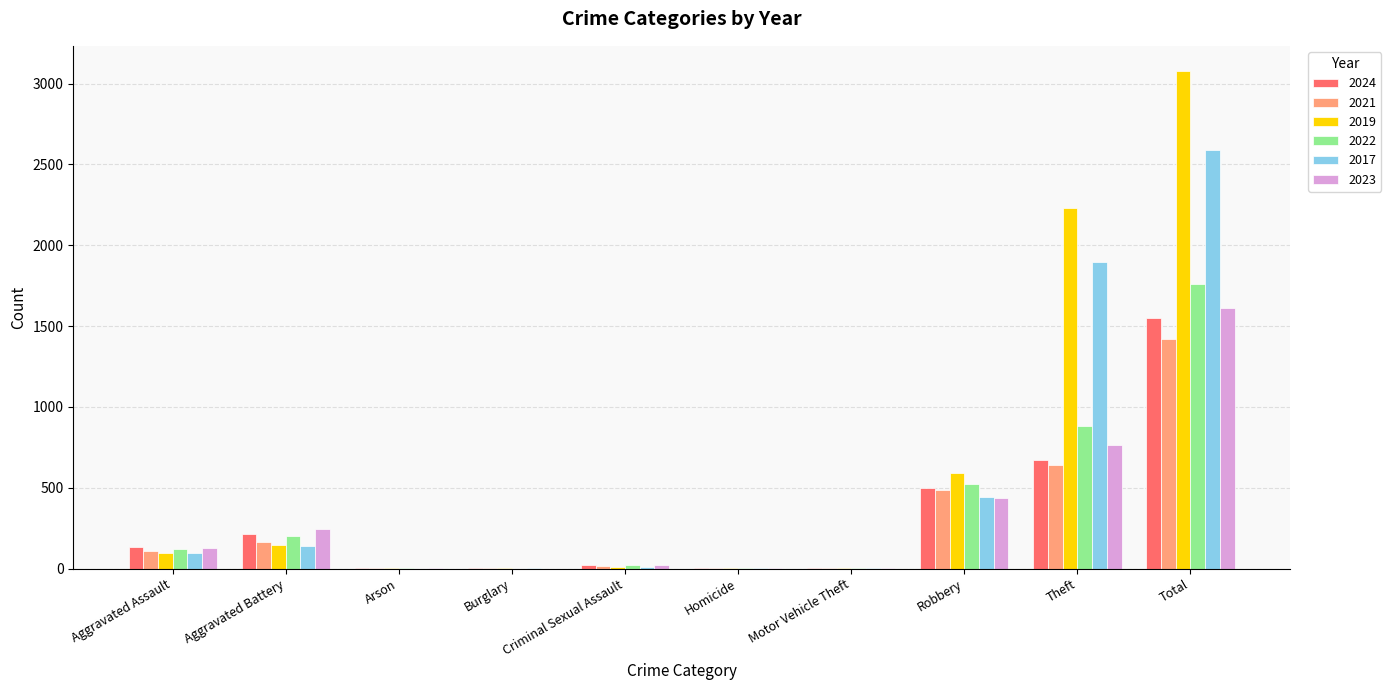

True or false: 2017 has a value of 2592 at Total.

True